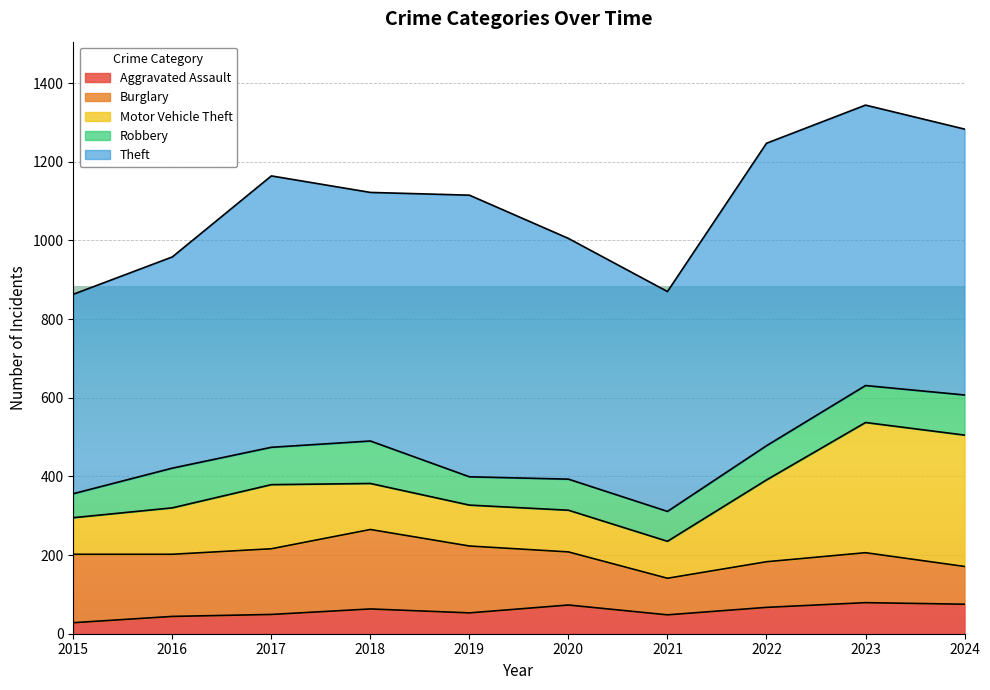

How many series are shown in this chart?

5